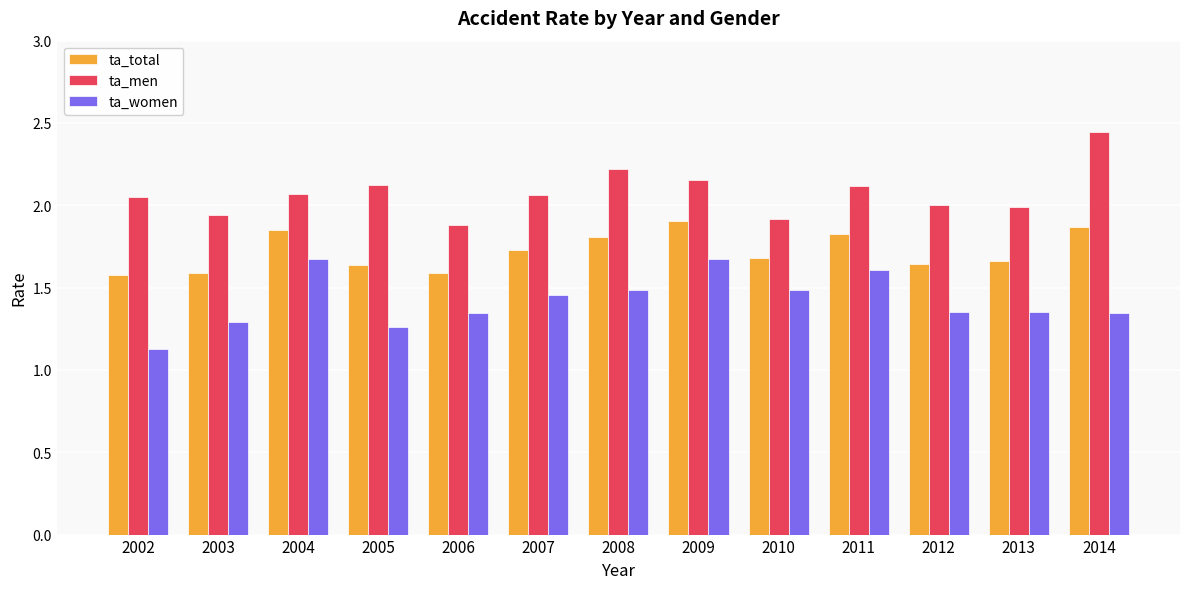

What are all the series names shown in the legend?

ta_total, ta_men, ta_women